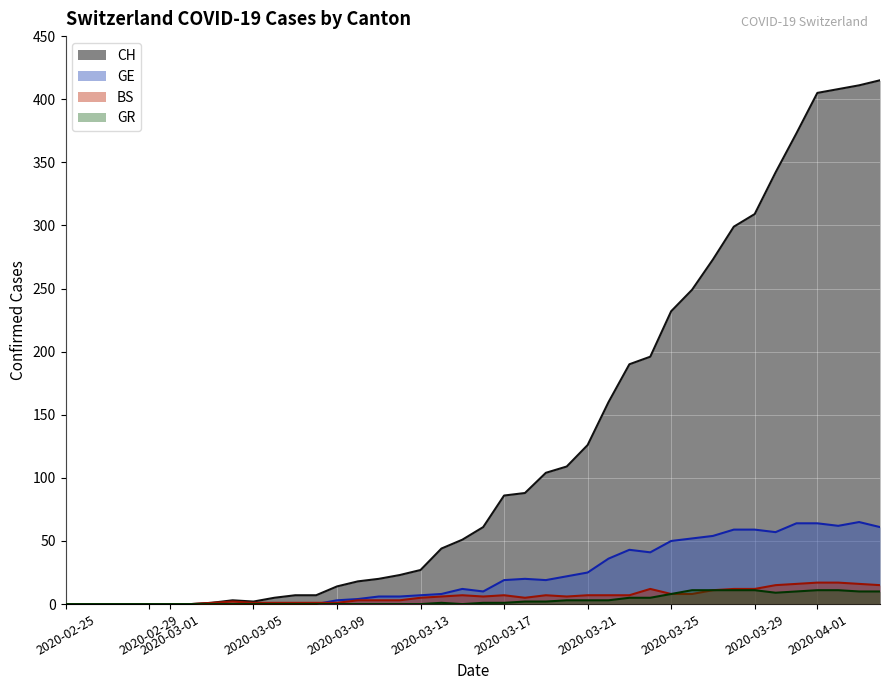

Which series has the largest total across all categories?

CH